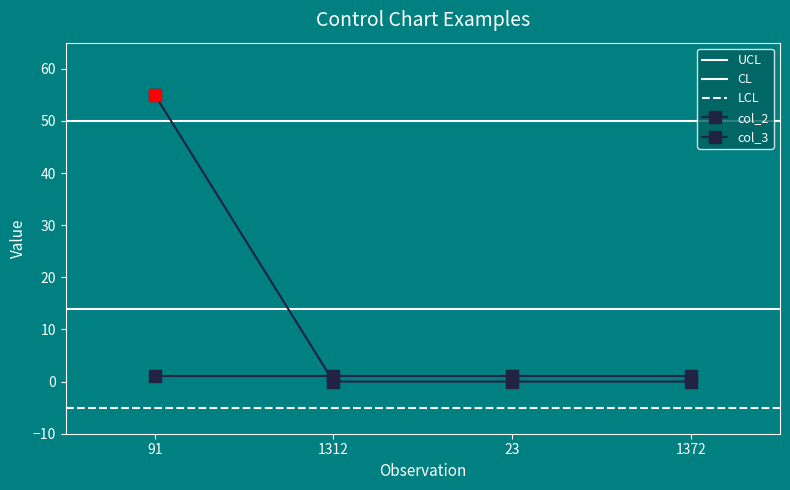

Is it true that the value at 23 is 0?

True